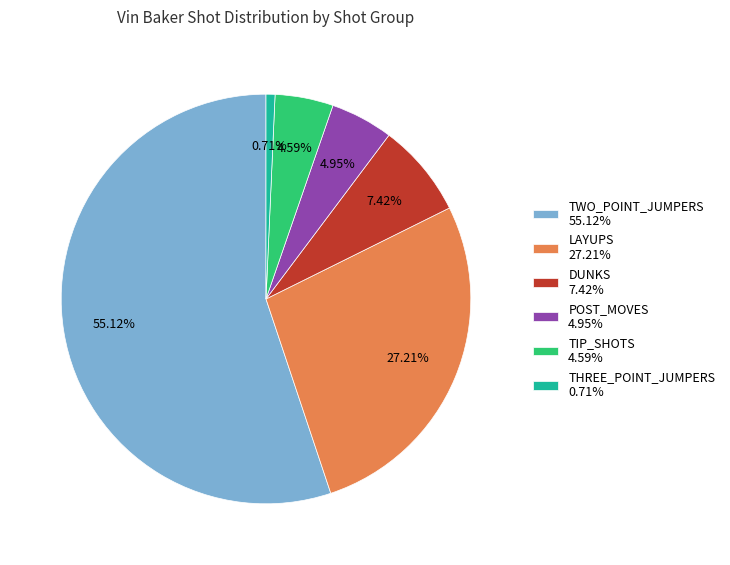

True or false: TWO_POINT_JUMPERS accounts for 48% of the total.

False